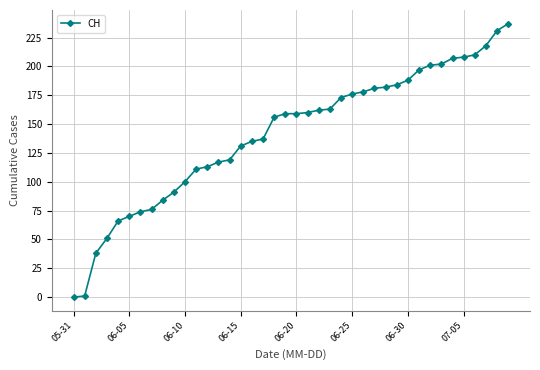

How many data points does each series have?

40